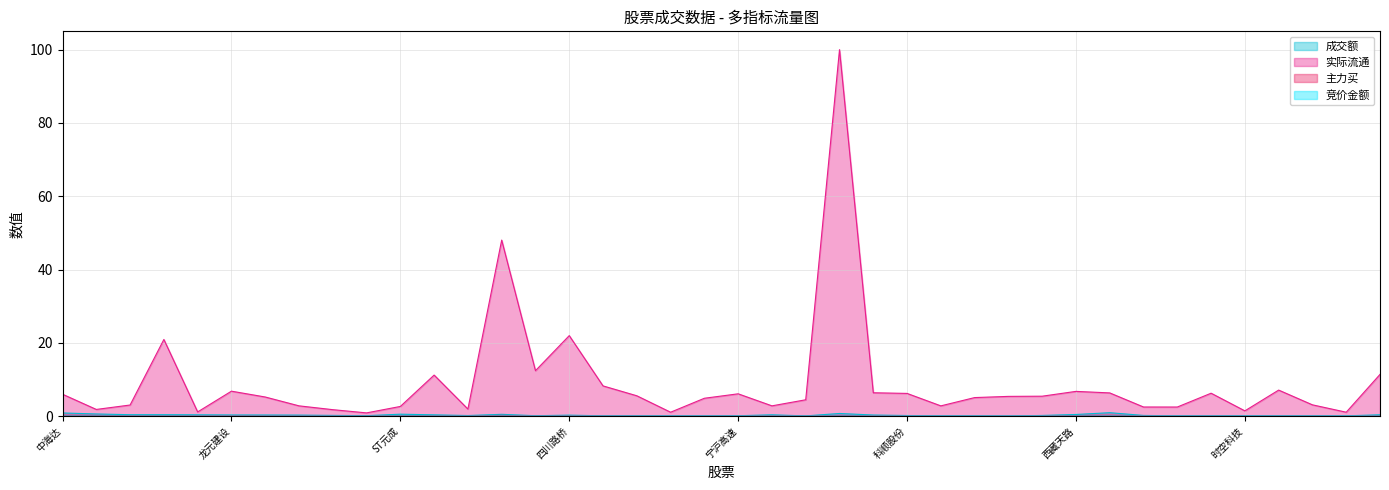

What is the total value across all series at 三一重工?

100.9